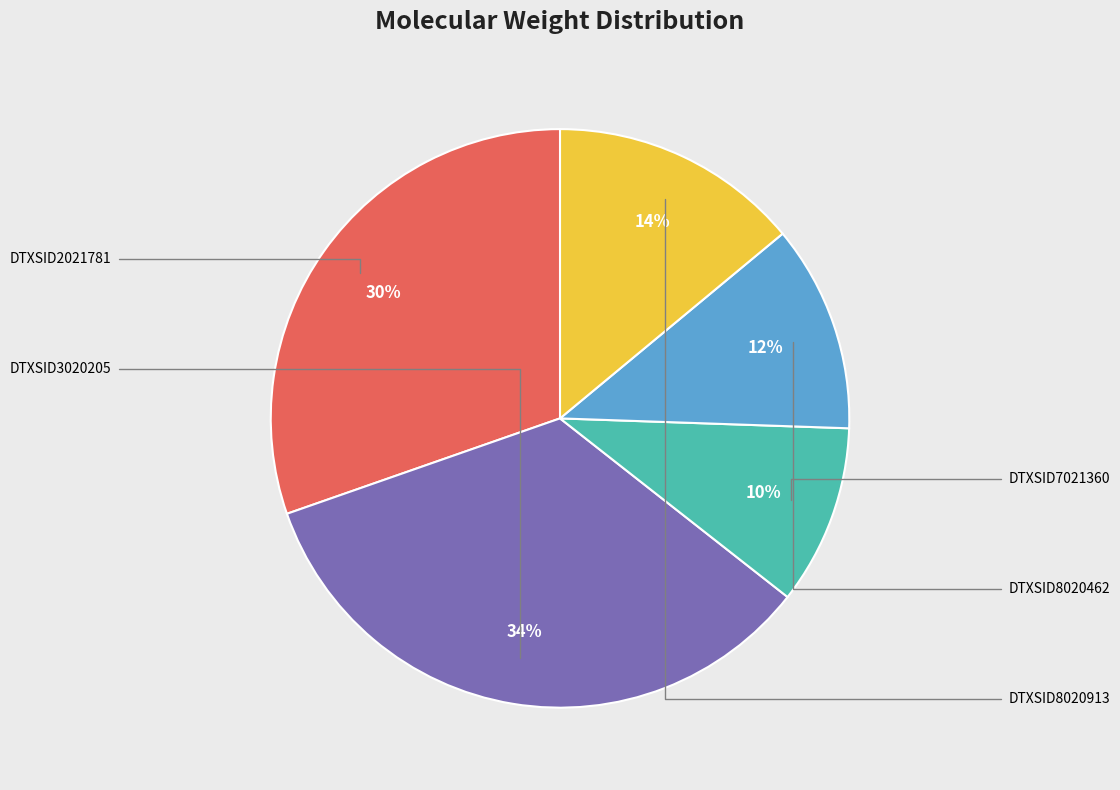

To the nearest percent, what is the difference between the largest and smallest slice percentages?

24%